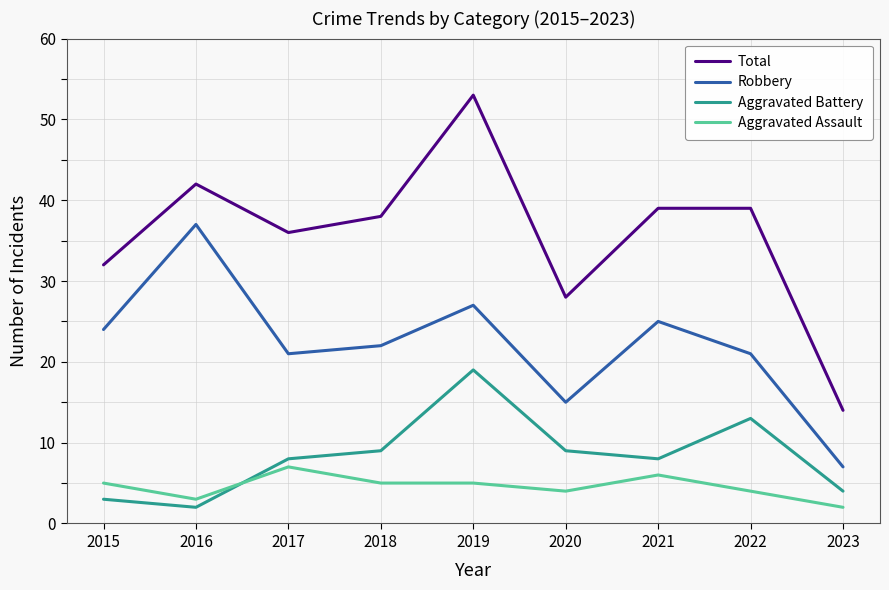

What is the difference between the Aggravated Battery values at 2021 and 2022?

5